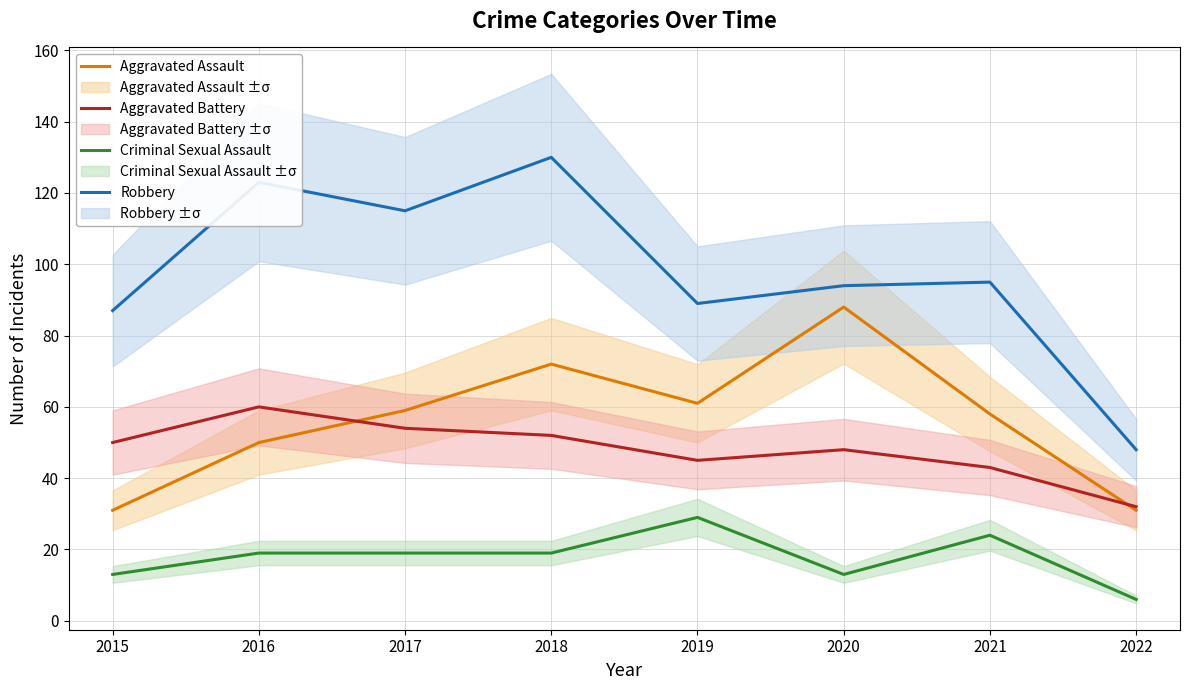

True or false: Robbery has more than 1 interior local peaks.

True